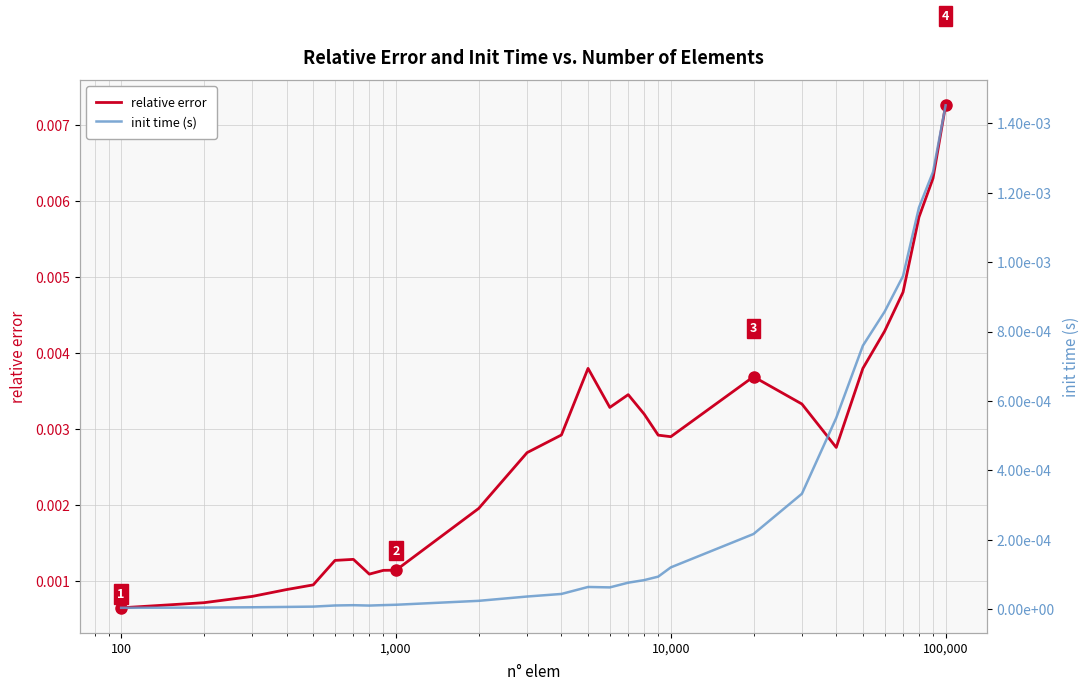

Which category has the lowest value in the init time (s) series?

100